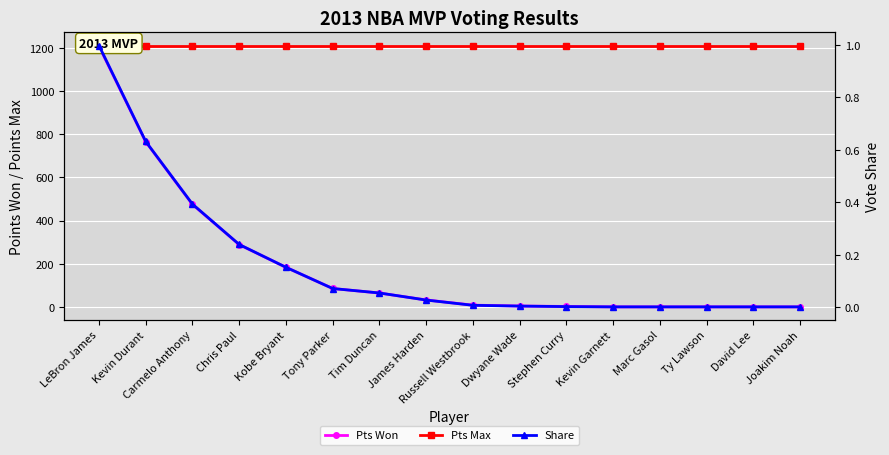

What is the difference between the Pts Won values at Ty Lawson and Chris Paul?

288.0